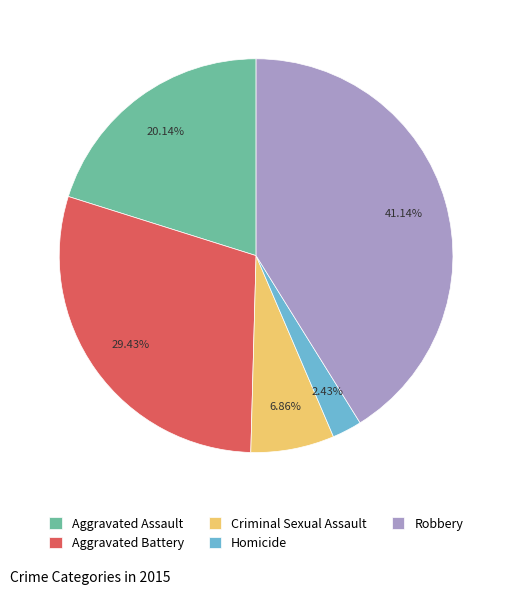

What percentage is the Homicide slice, to the nearest percent?

2%